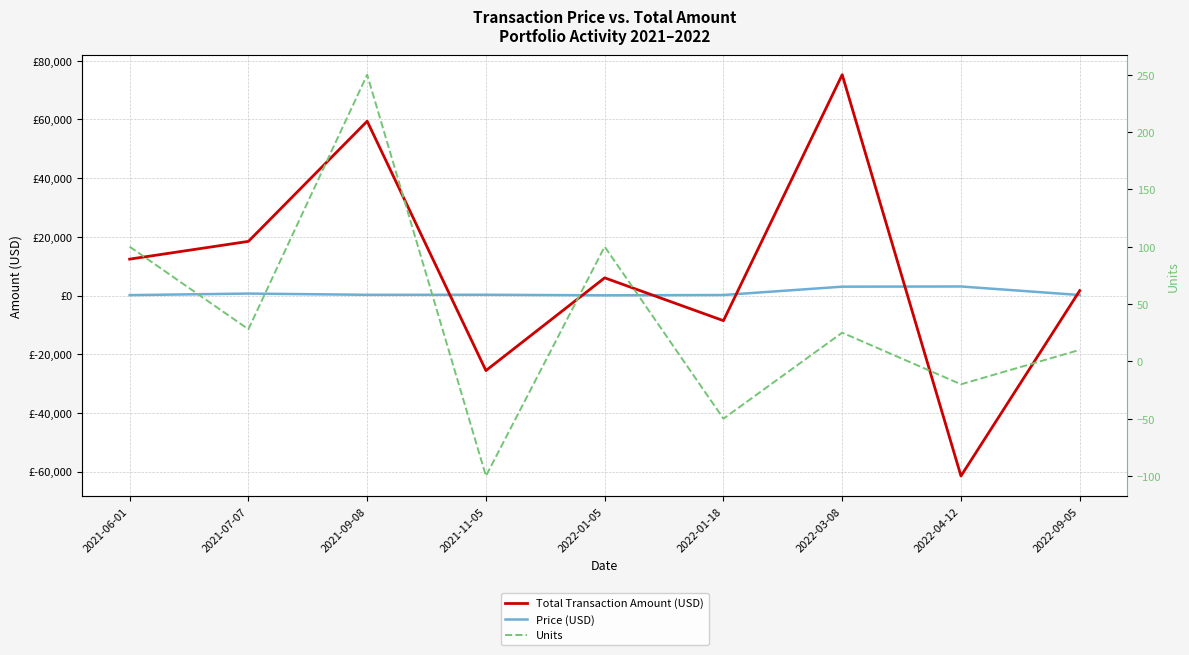

Which series has the largest range (max minus min)?

Total Transaction Amount (USD)